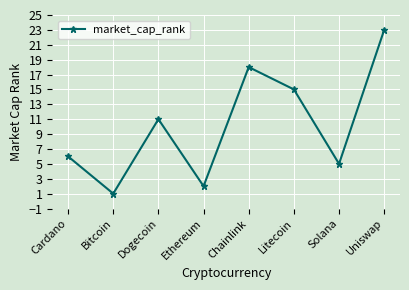

Reading right to left, transcribe all the data shown in this chart.

Uniswap=23	Solana=5	Litecoin=15	Chainlink=18	Ethereum=2	Dogecoin=11	Bitcoin=1	Cardano=6